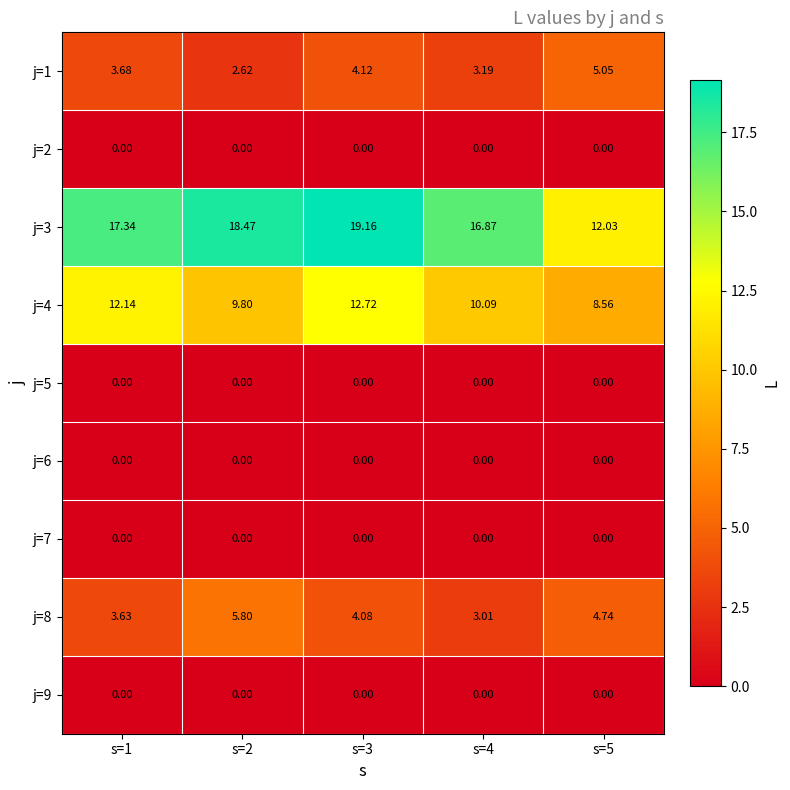

What is the maximum value shown in the chart?

19.2